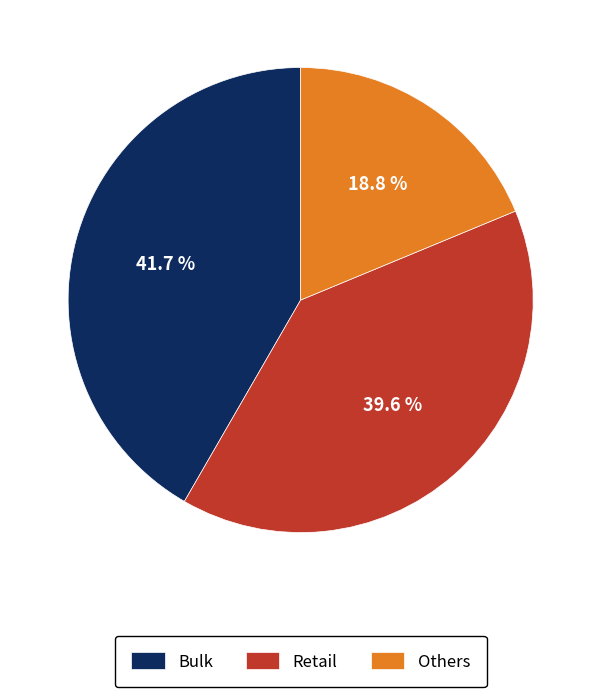

True or false: Bulk accounts for 29% of the total.

False